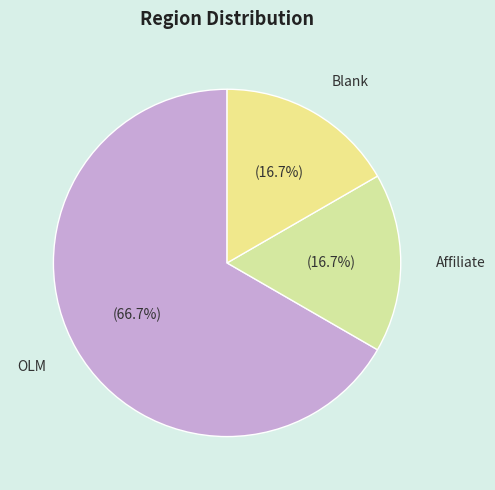

Is OLM the majority of the pie?

Yes